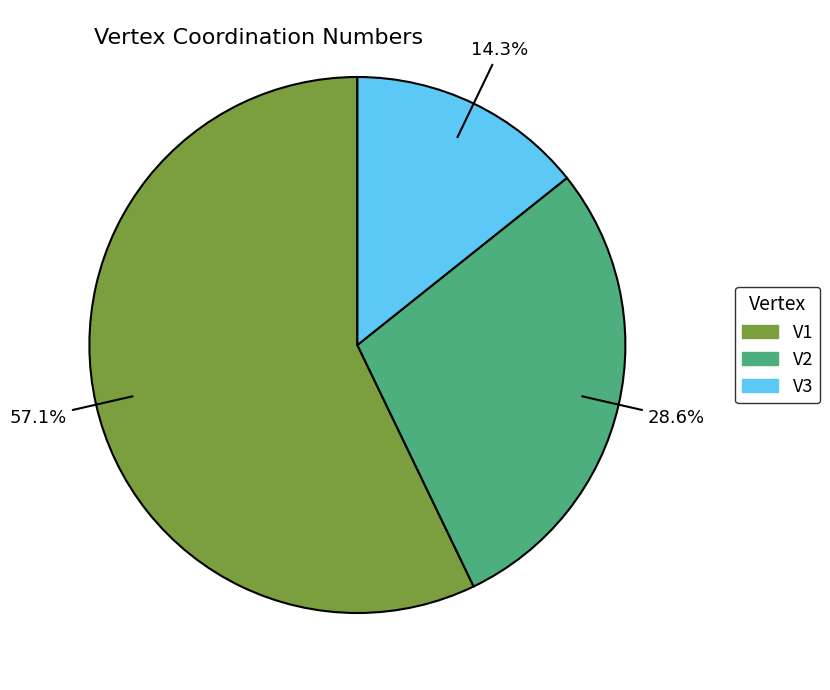

Is there any slice that represents more than half of the pie?

Yes